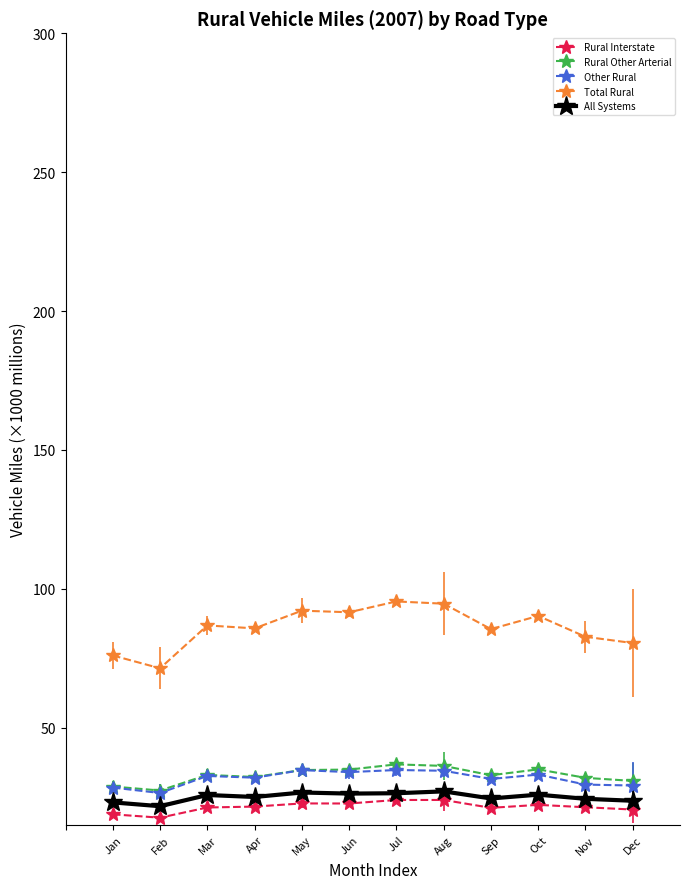

Which series has the widest spread of values?

Total Rural